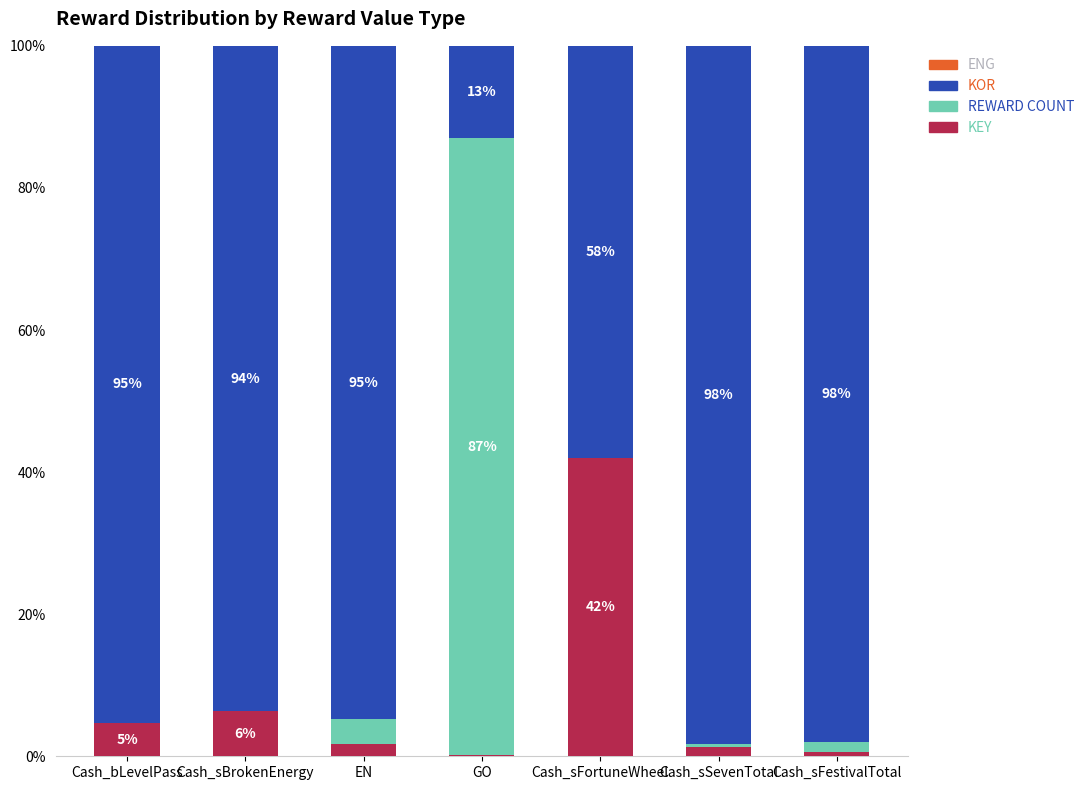

The value of rewardCount1 at Cash_sBrokenEnergy is 0.0. True or false?

False